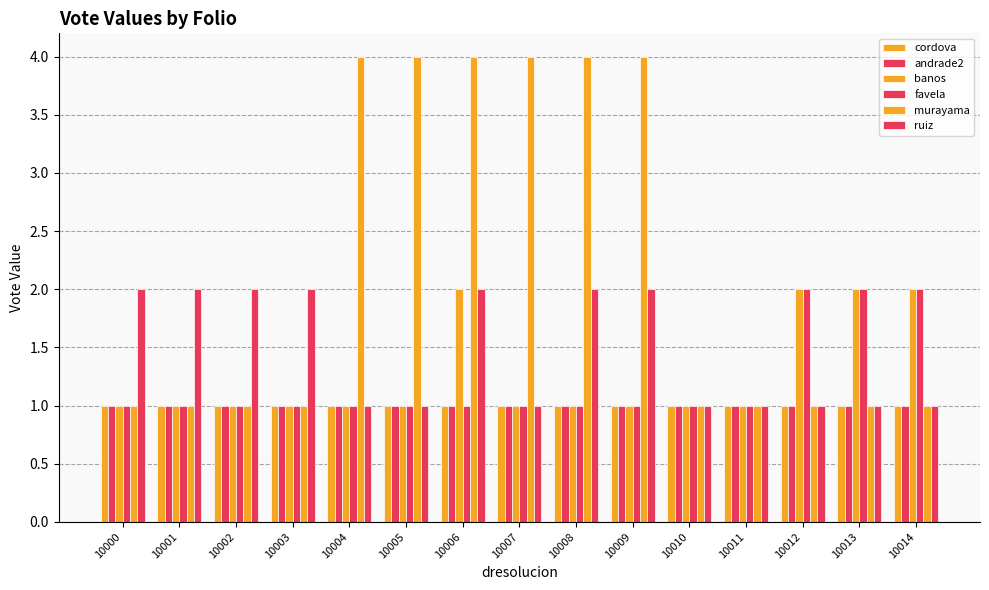

How many groups of bars are there?

15